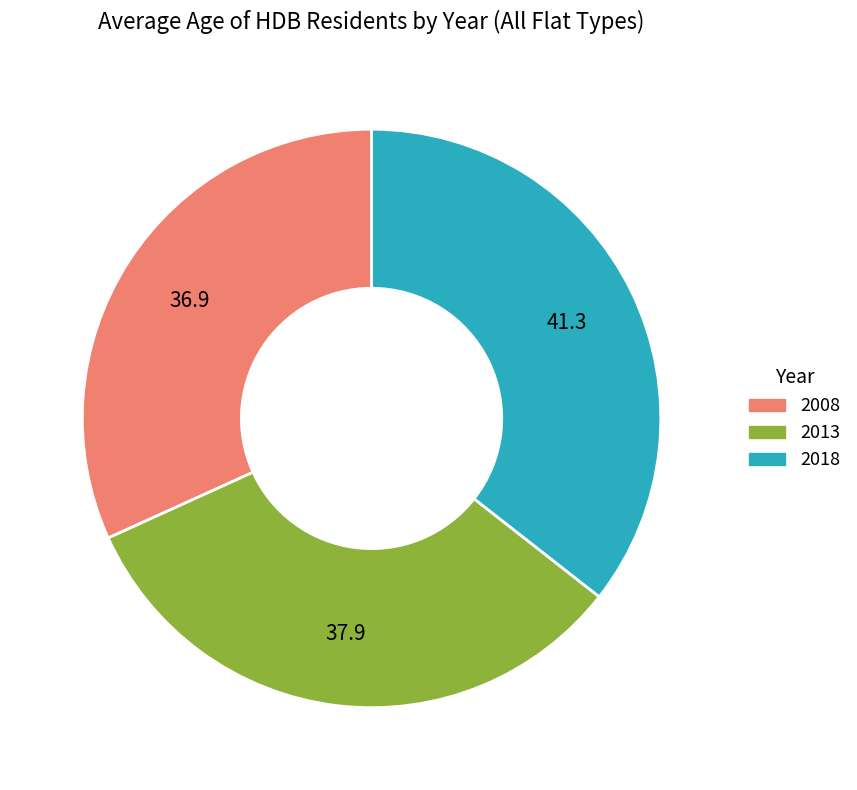

Which slice is the smallest?

2008